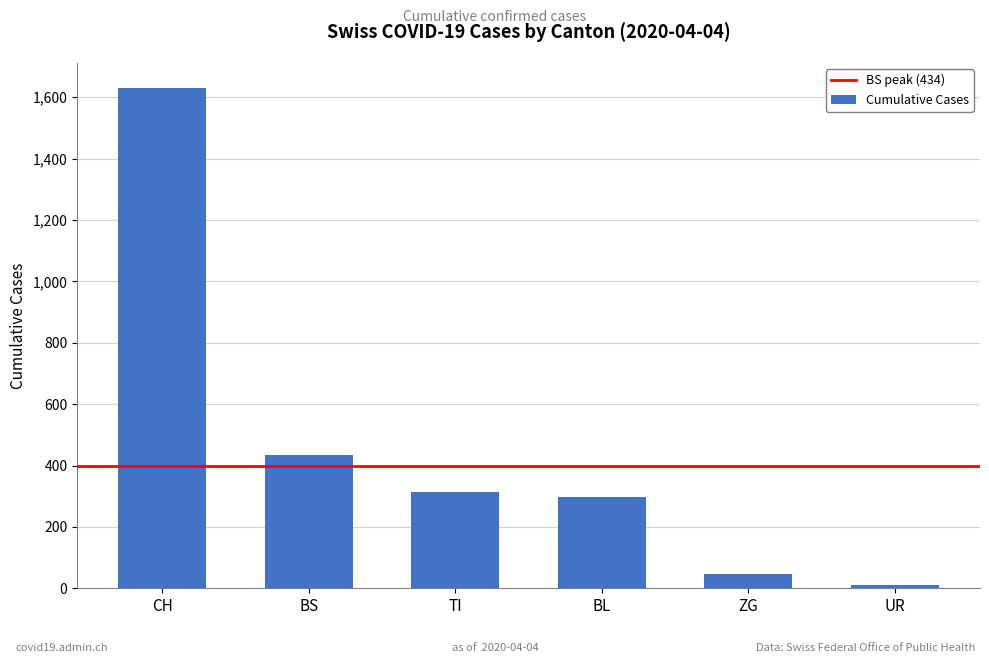

Reading left to right, transcribe all the data shown in this chart.

1630	434	314	298	46	11